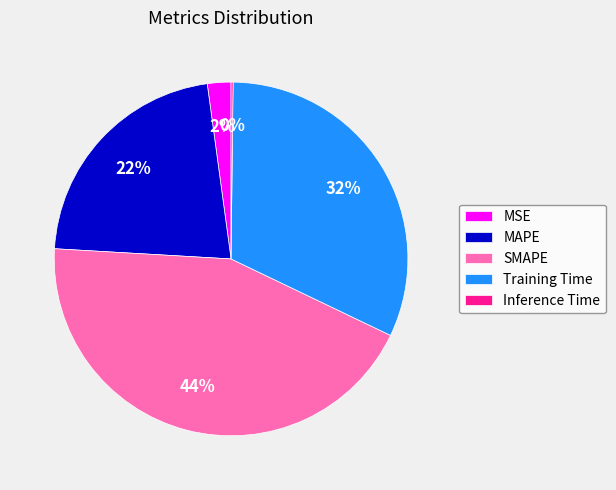

To the nearest percent, what is the average slice percentage?

20%